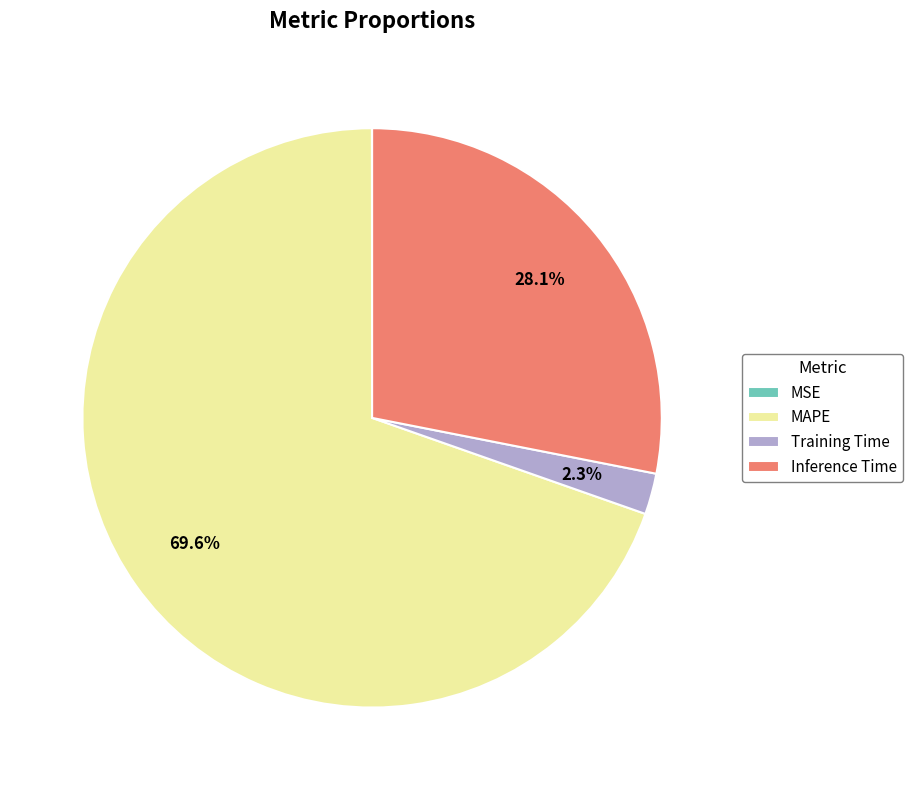

Approximately how many times larger is the value at Inference Time compared to MAPE?

0.4